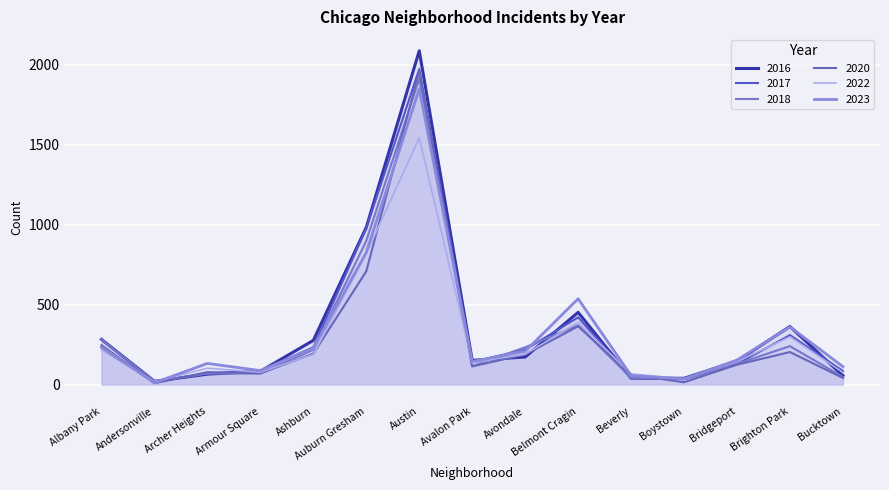

Which category has the highest value across all series?

Austin